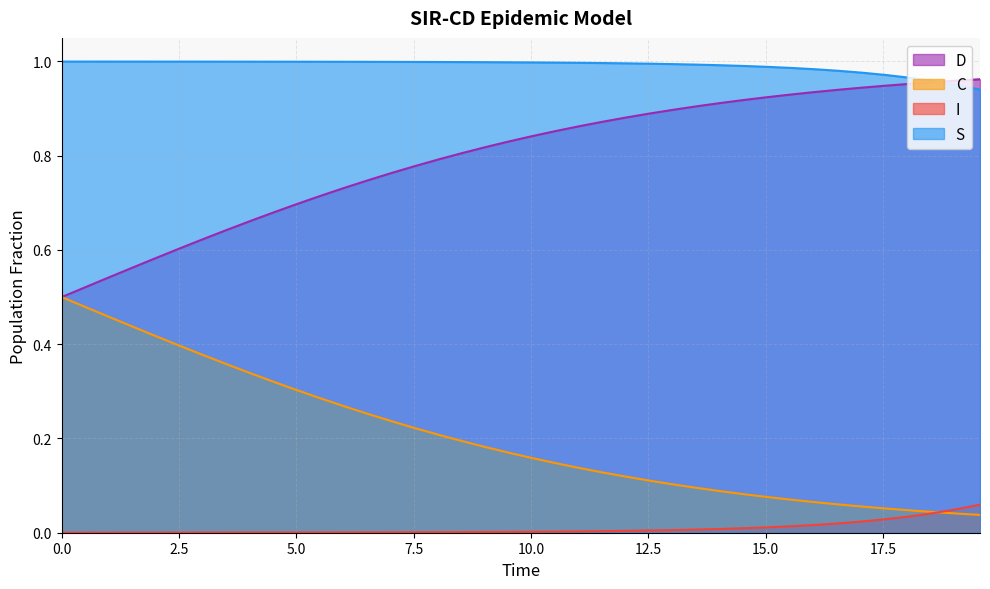

How many data points does each series have?

40